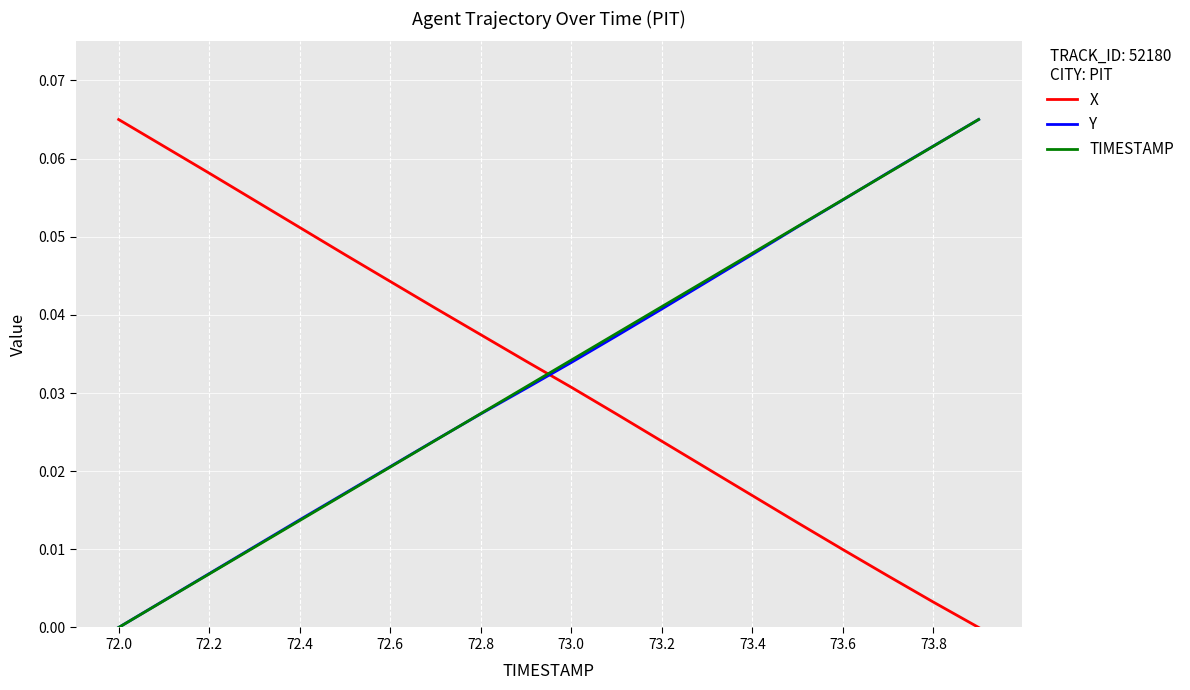

Which series ends up on top after the final intersection of X and TIMESTAMP?

TIMESTAMP